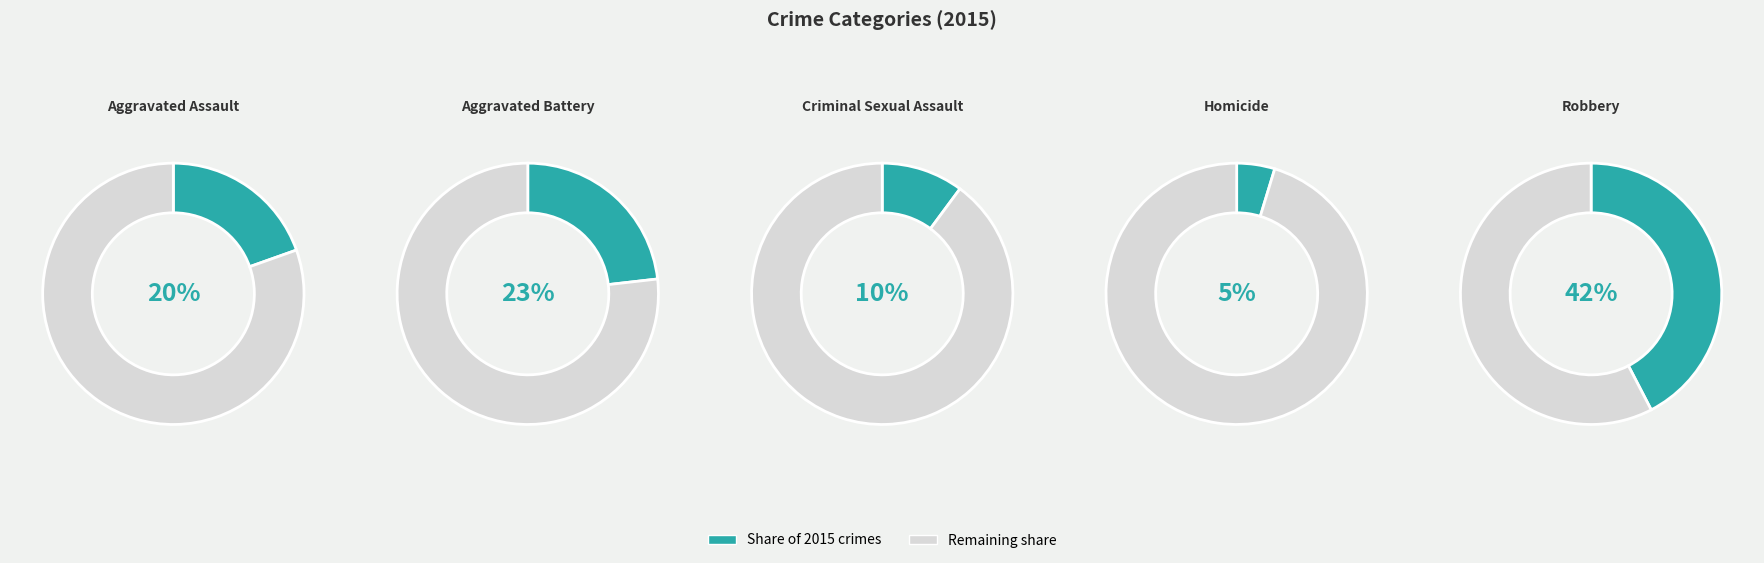

True or false: Aggravated Battery accounts for 23% of the total.

True